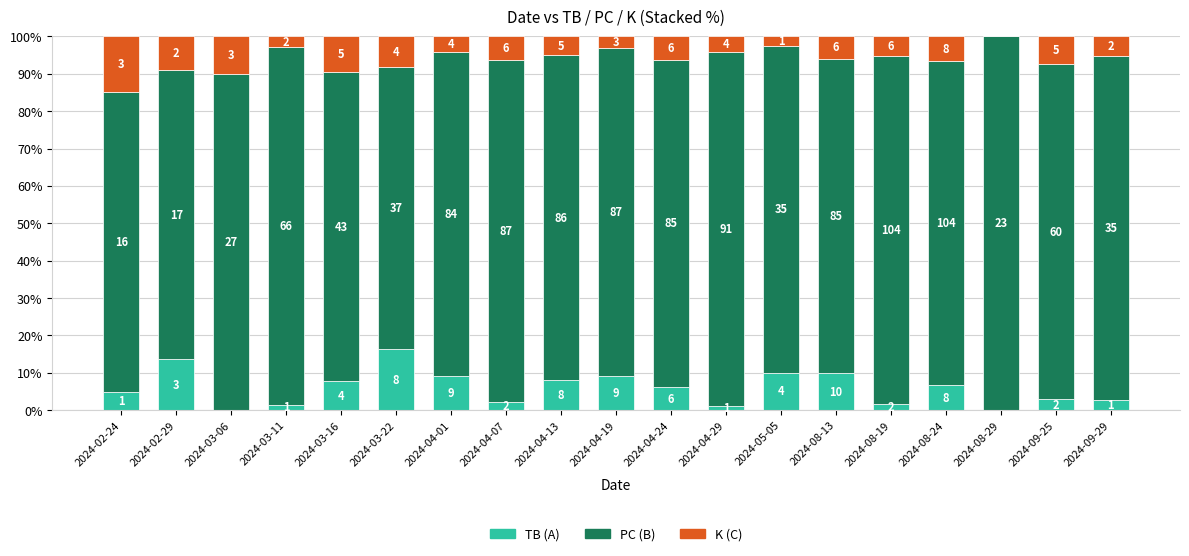

Does the chart contain stacked bars?

Yes